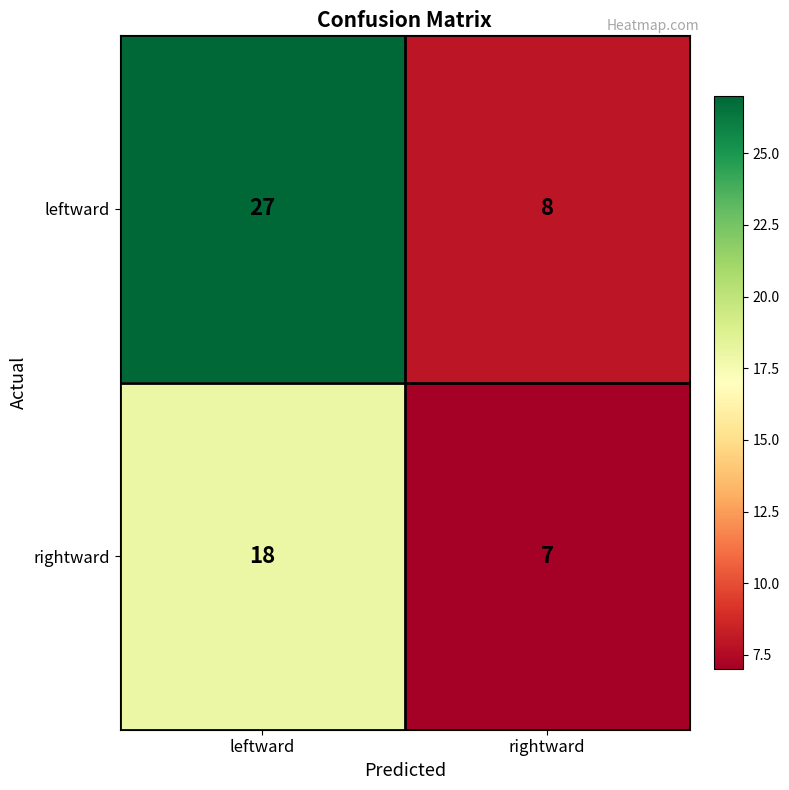

Which label corresponds to the smallest value in the chart?

rightward